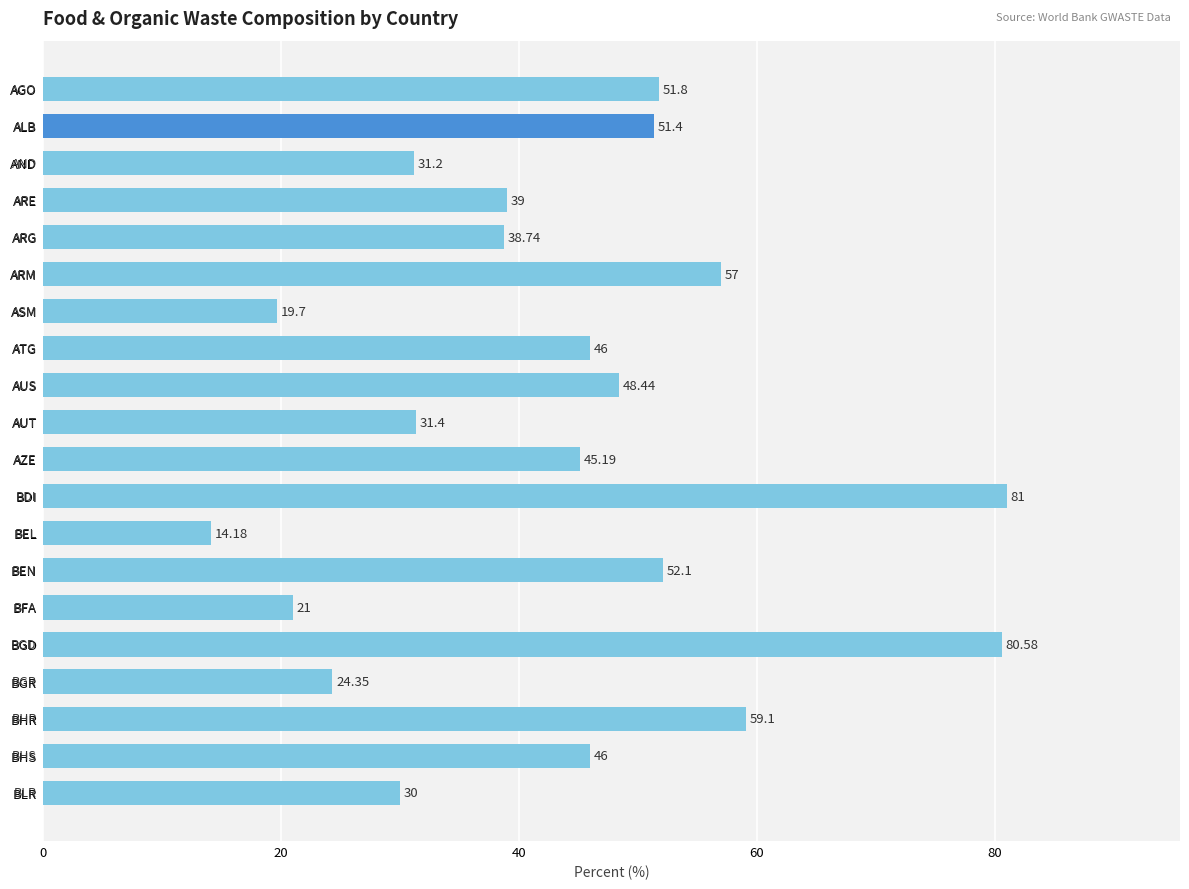

Approximately how many times larger is the value at BEN compared to ARG?

1.3